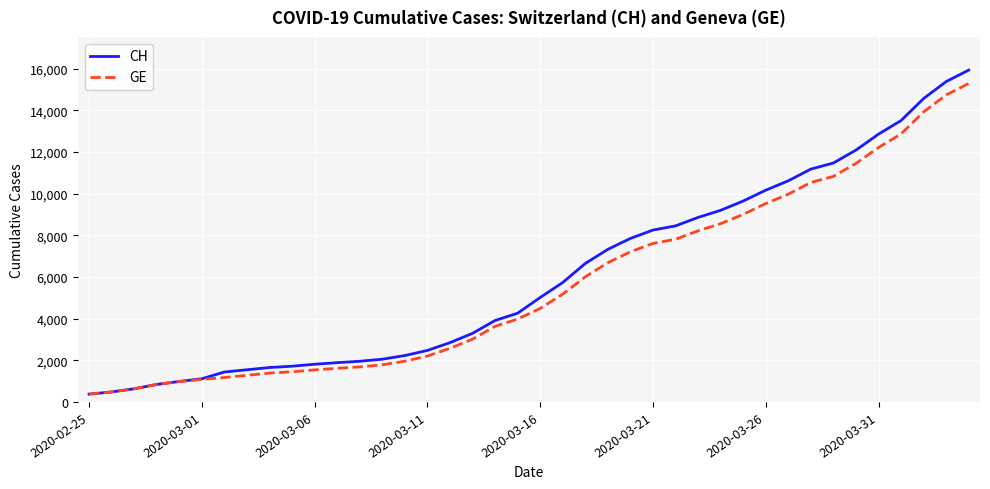

What is the minimum value shown in the chart?

375